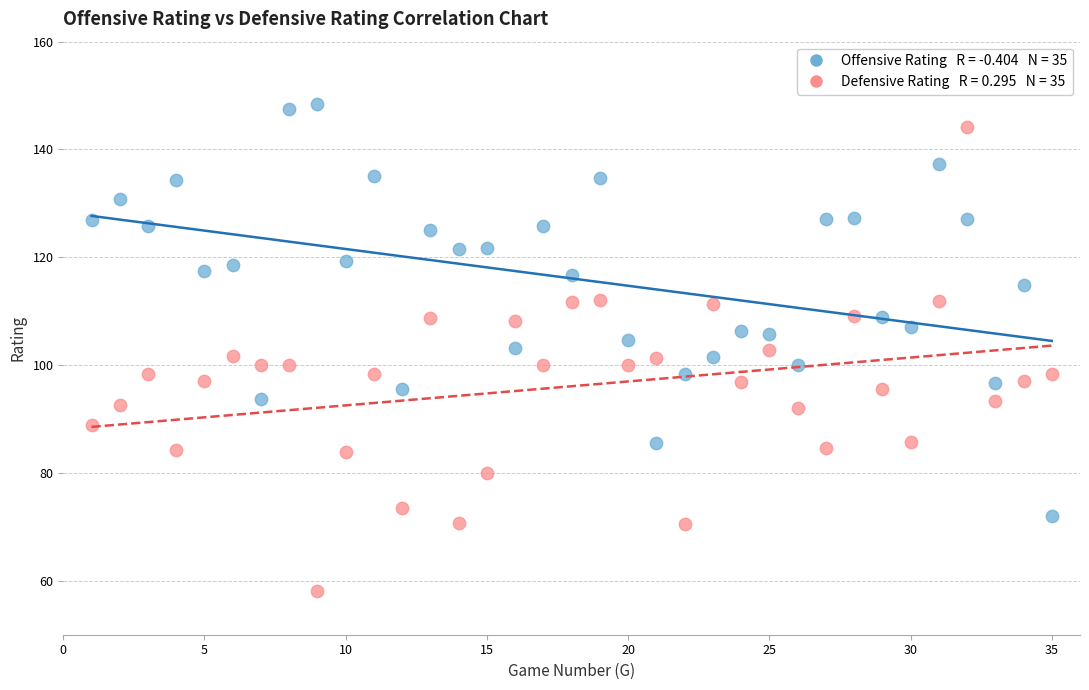

Across all data points, what is the range of Y values (max minus min)?

90.3